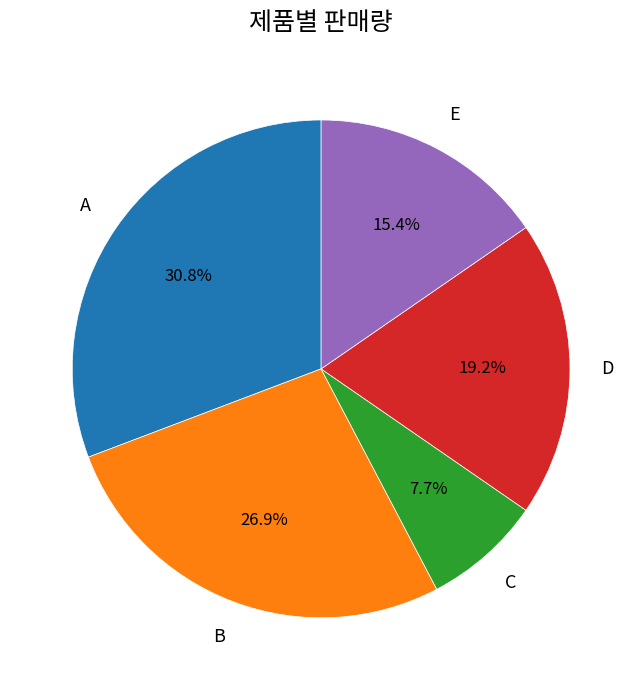

Which category has the smallest portion of the pie?

C